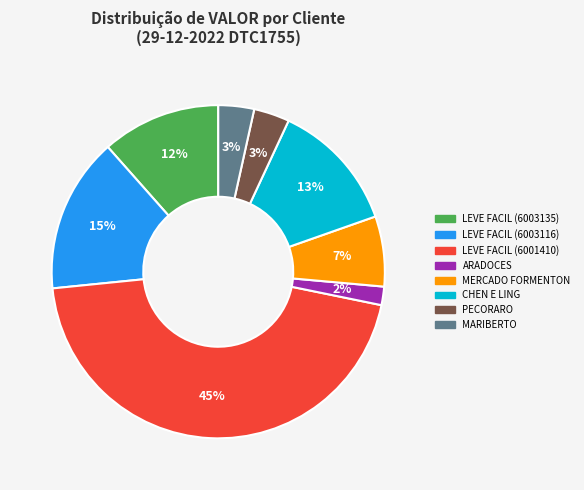

Is the sum of LEVE FACIL (6003135) and MERCADO FORMENTON greater than half?

No